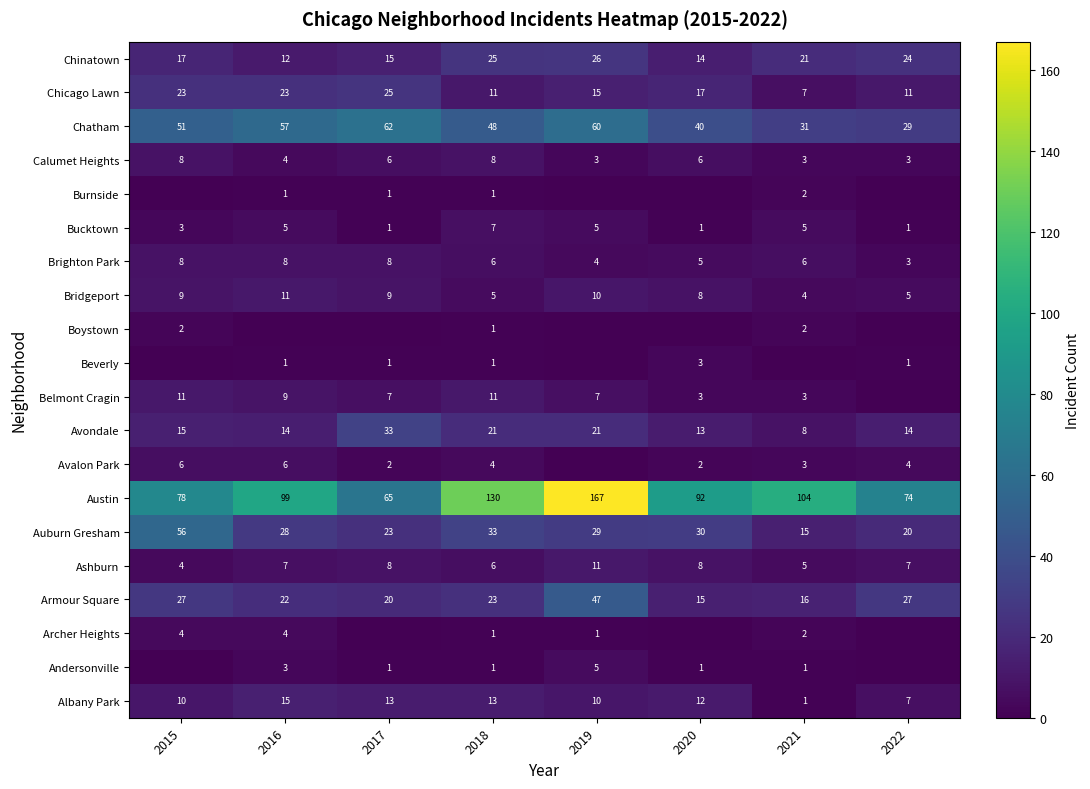

True or false: Armour Square has a value of 16 at 2021.

True